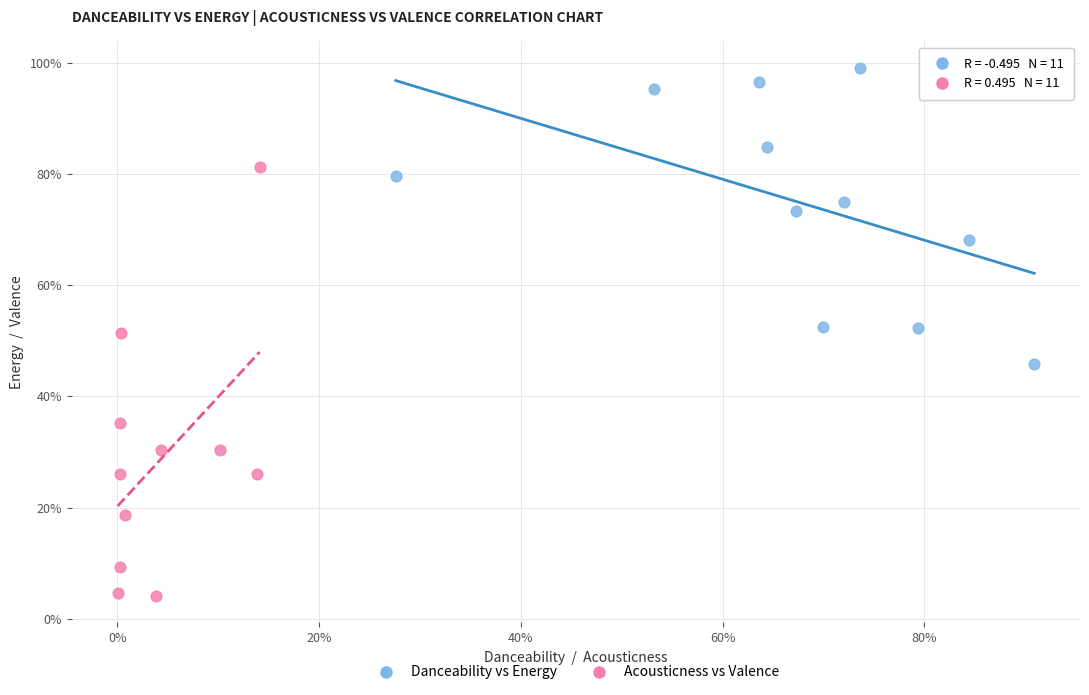

Which series has the widest spread of Y values?

Acousticness vs Valence